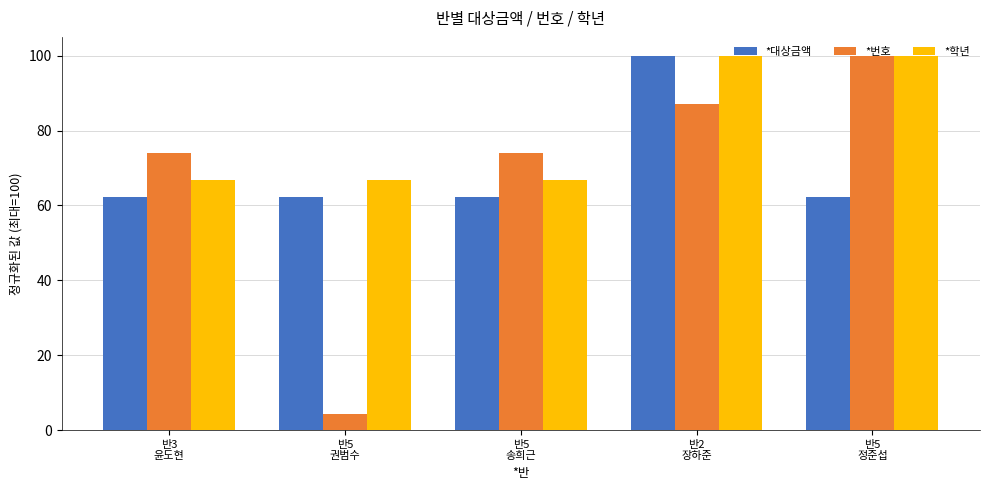

Which label corresponds to the smallest value in the chart?

반5
권범수